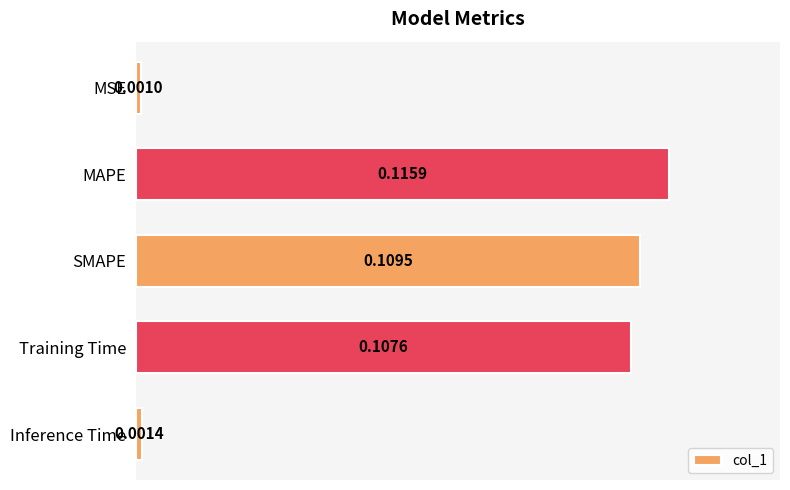

At which category does the chart reach its peak across all series?

MAPE